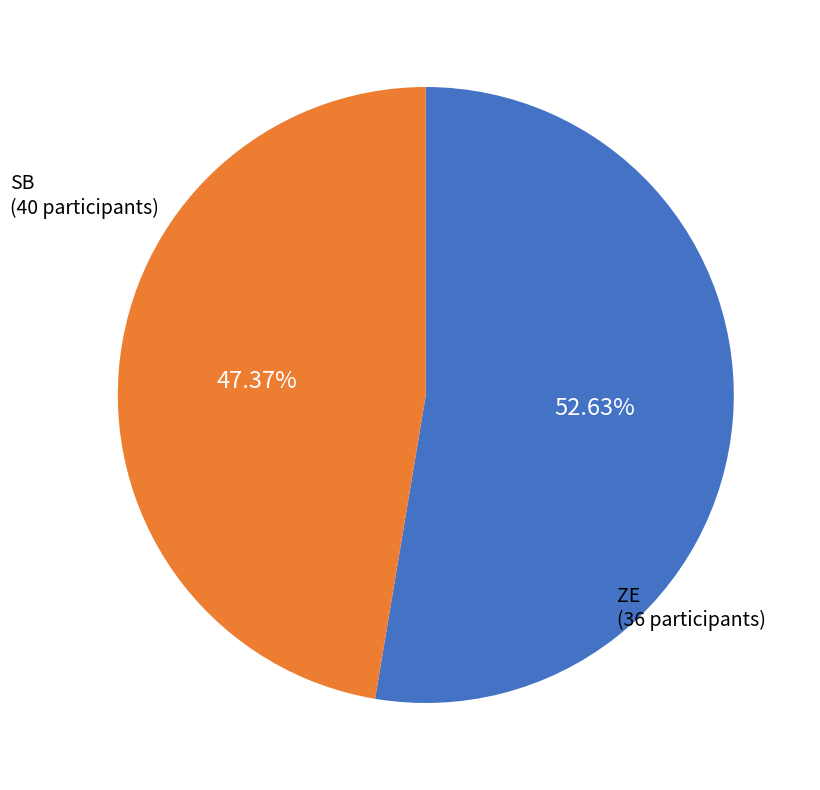

How many slices are in this pie chart?

2